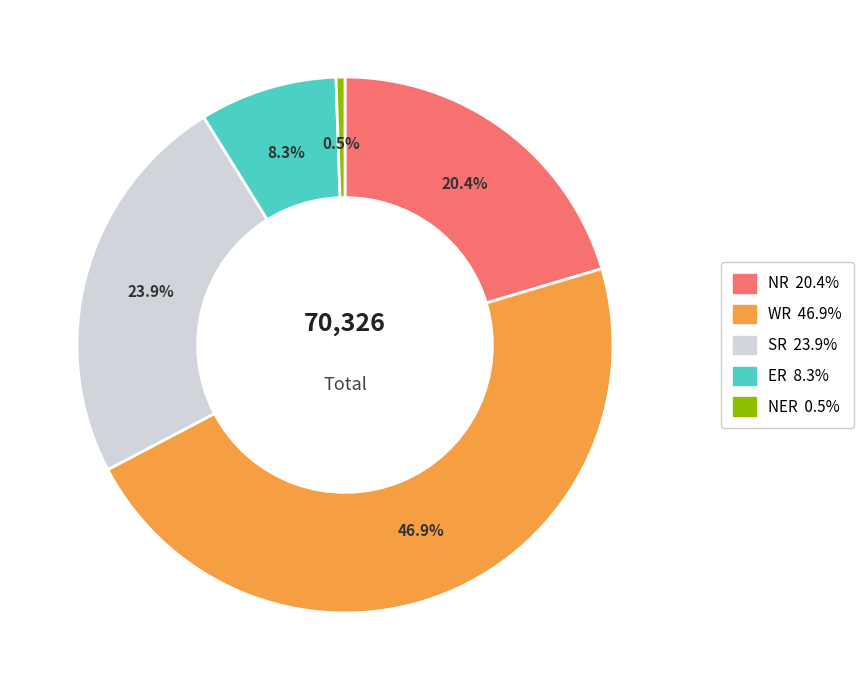

Is there any slice that represents more than half of the pie?

No